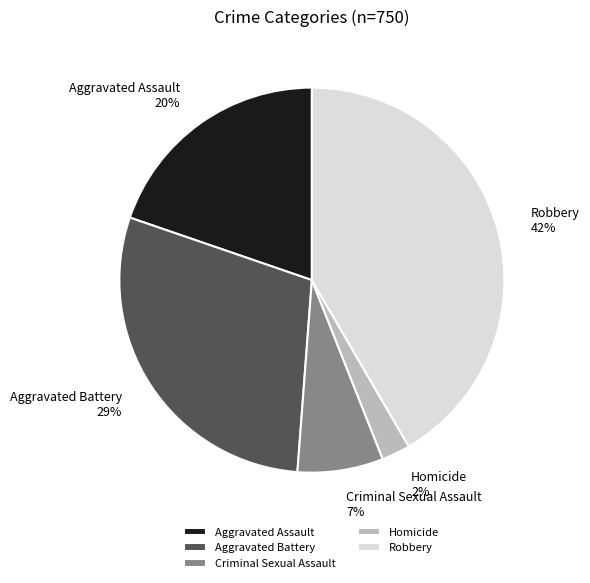

To the nearest percent, what is the average slice percentage?

20%